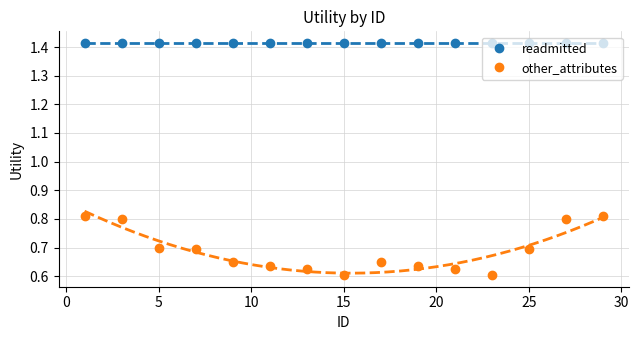

True or false: other_attributes and readmitted cross at least once.

False